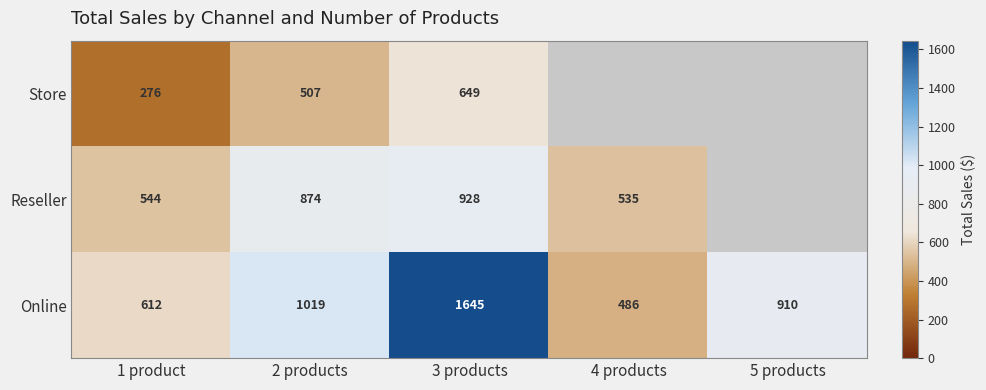

The Store series shows 113 at 1 product. True or false?

False